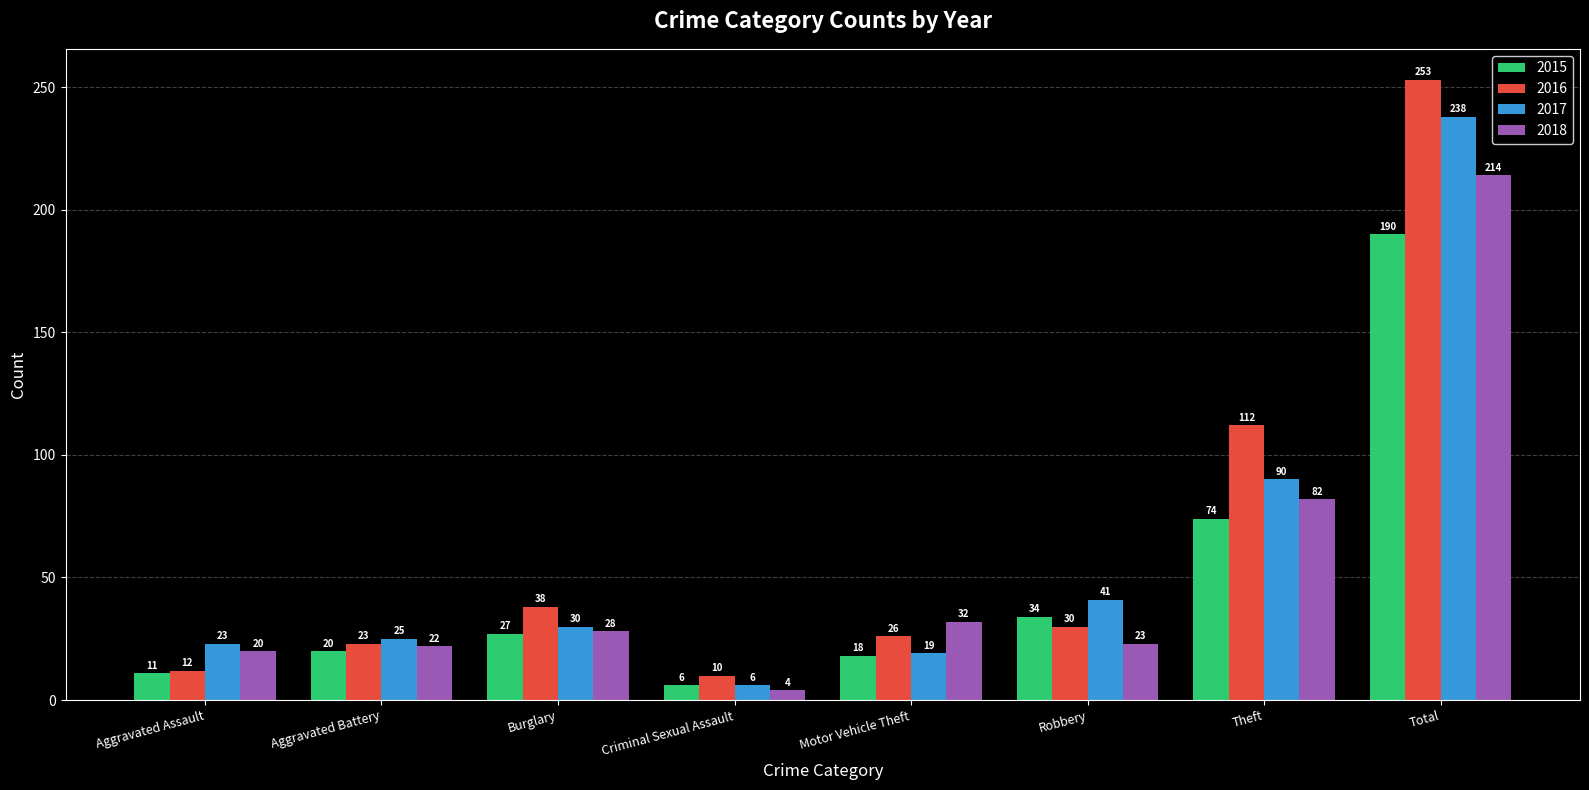

List the series in order of their peak value, highest first.

2016, 2017, 2018, 2015